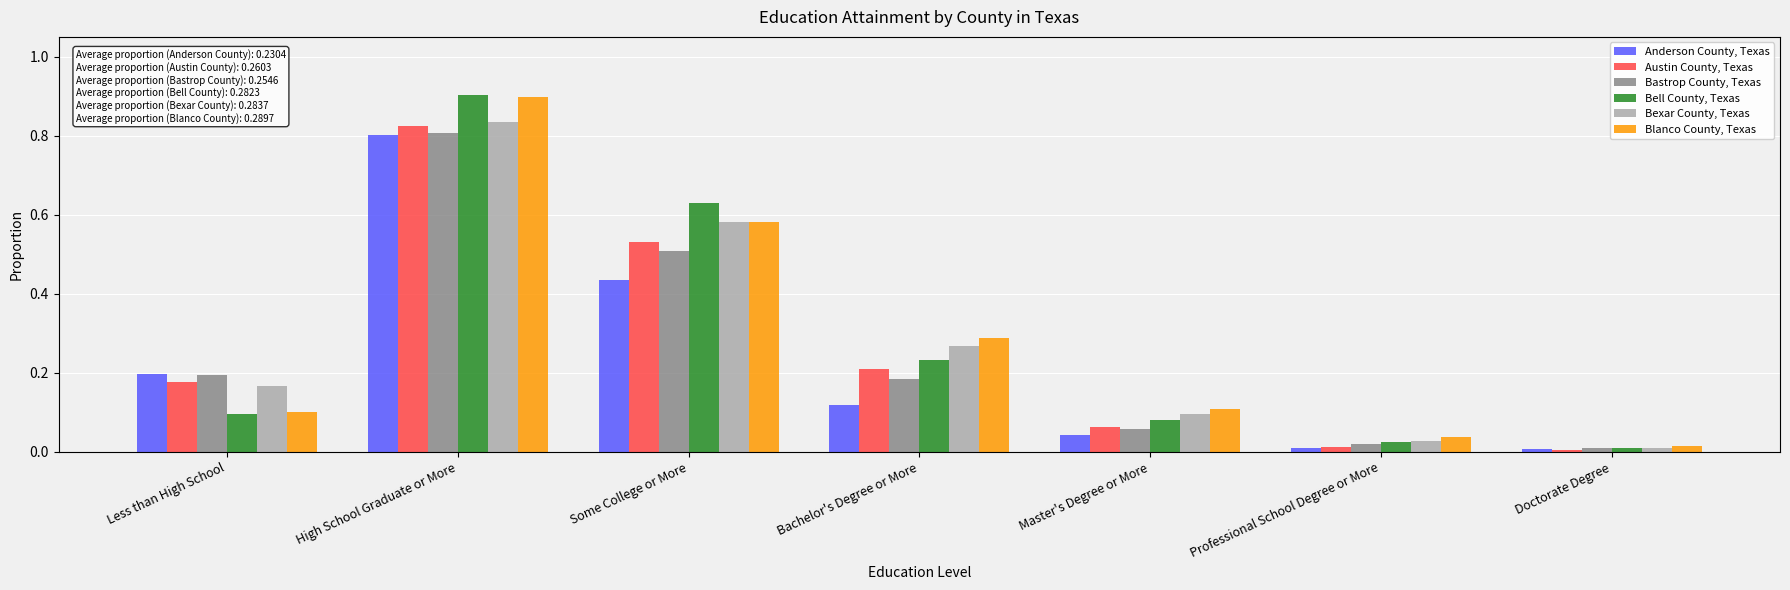

Where is Blanco County, Texas nearest to the value 0?

Doctorate Degree